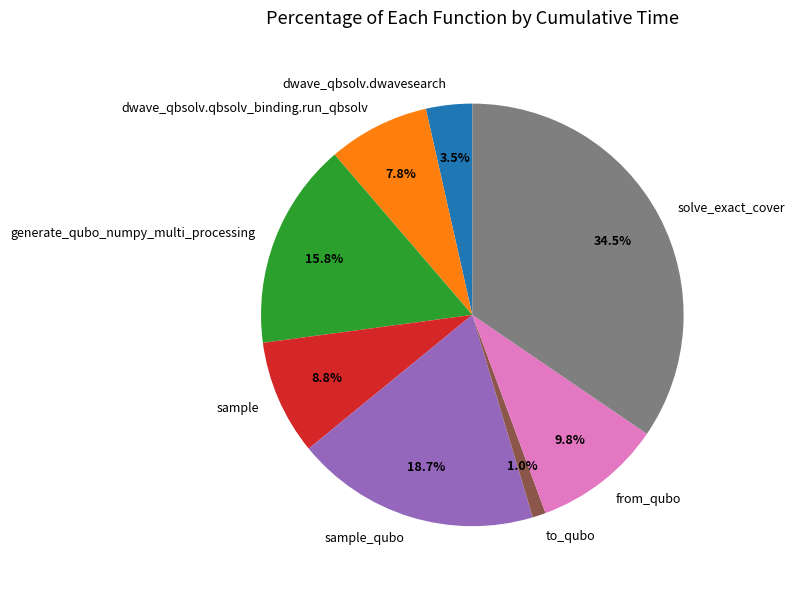

How many slices are in this pie chart?

8